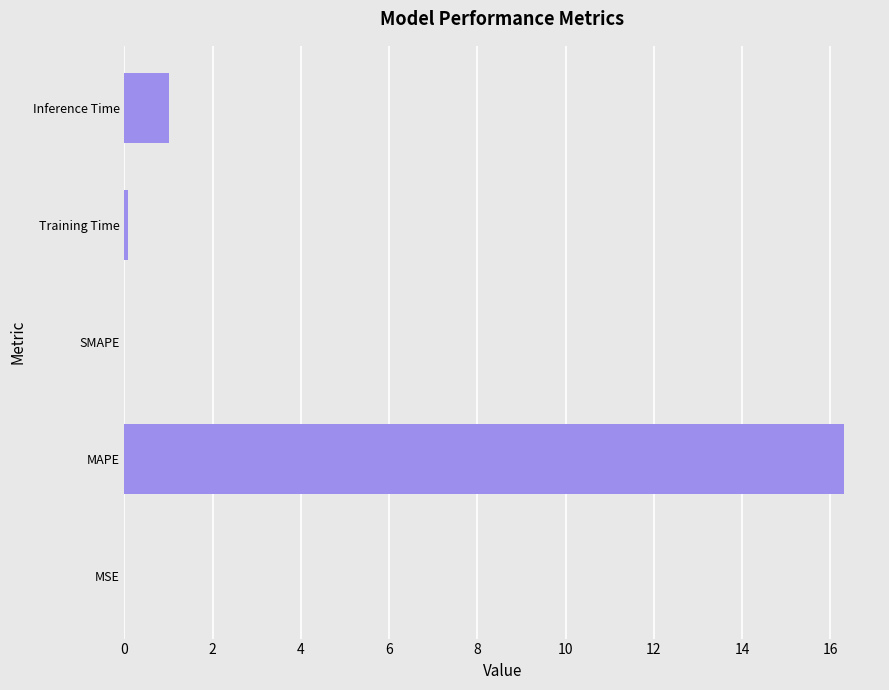

The chart shows a value of 0.0 at SMAPE. True or false?

True